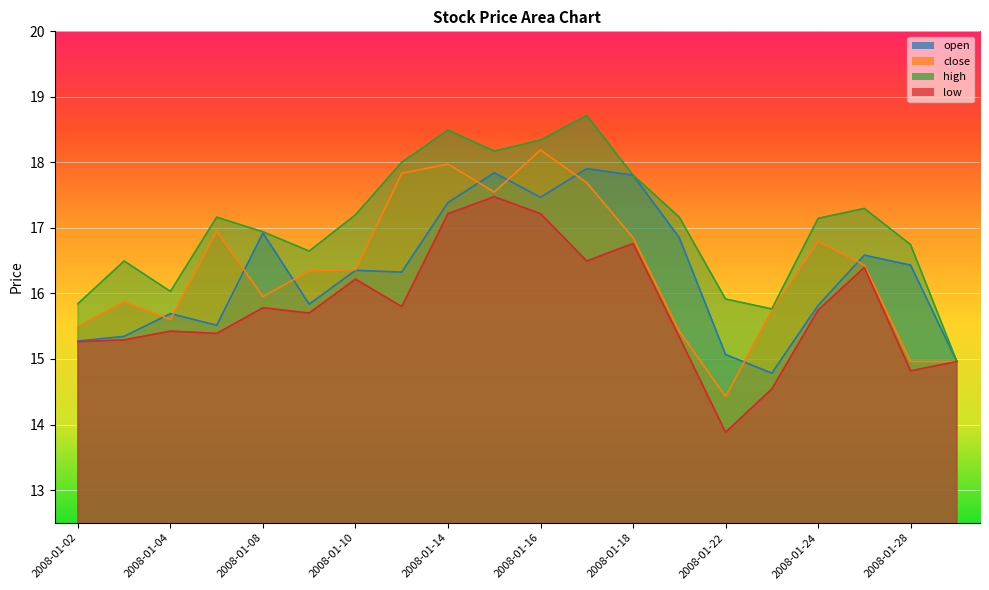

How many lines are shown in the chart?

4